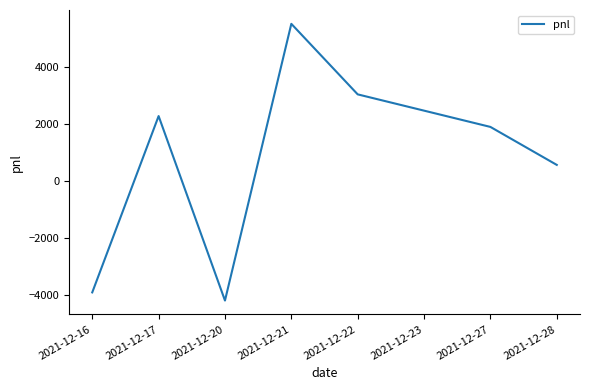

What is the approximate value at 2021-12-17, to the nearest 100?

2300